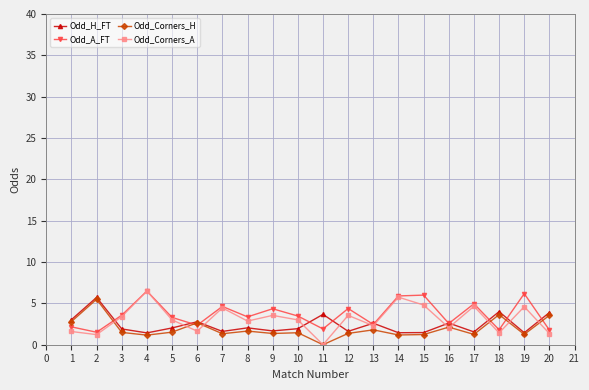

What is the average value of the Odd_Corners_A series?

3.1